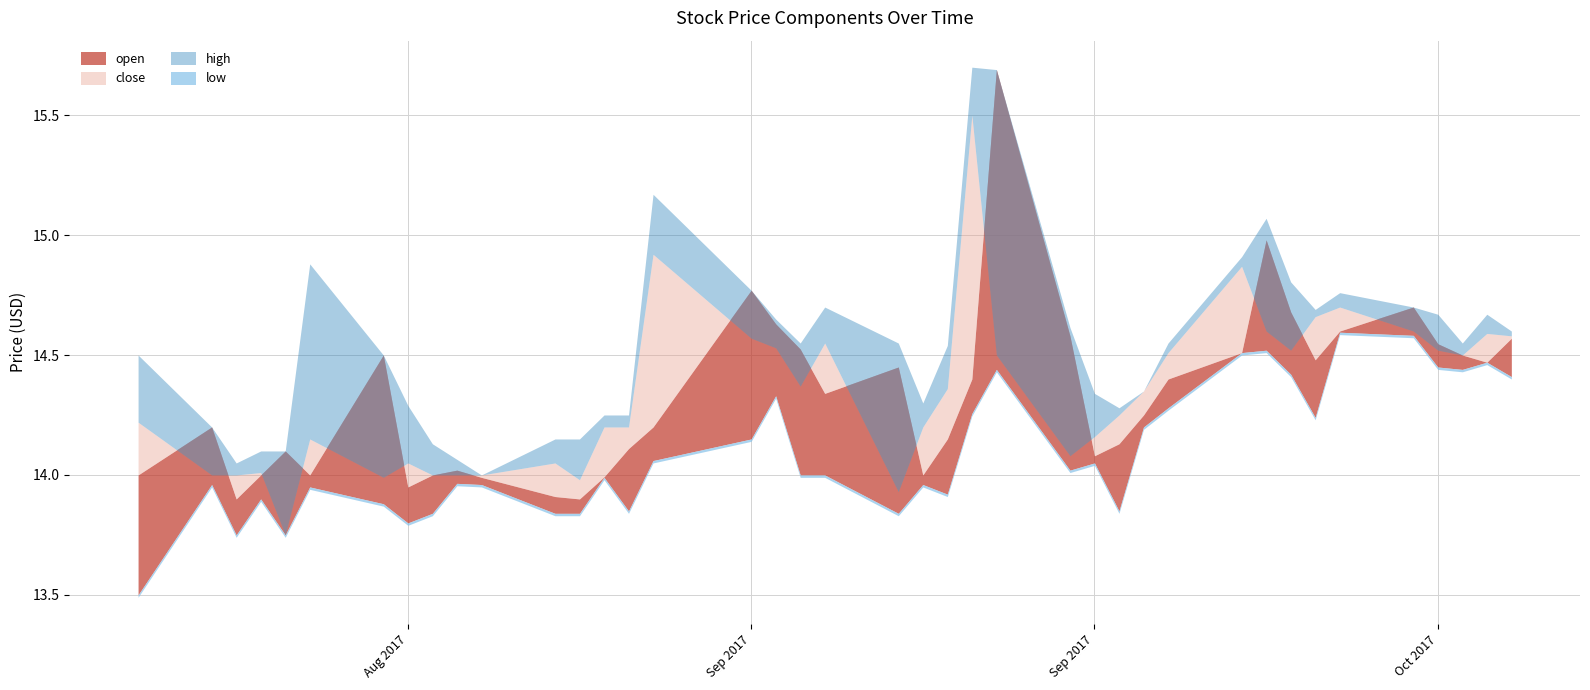

True or false: open and high cross at least once.

False